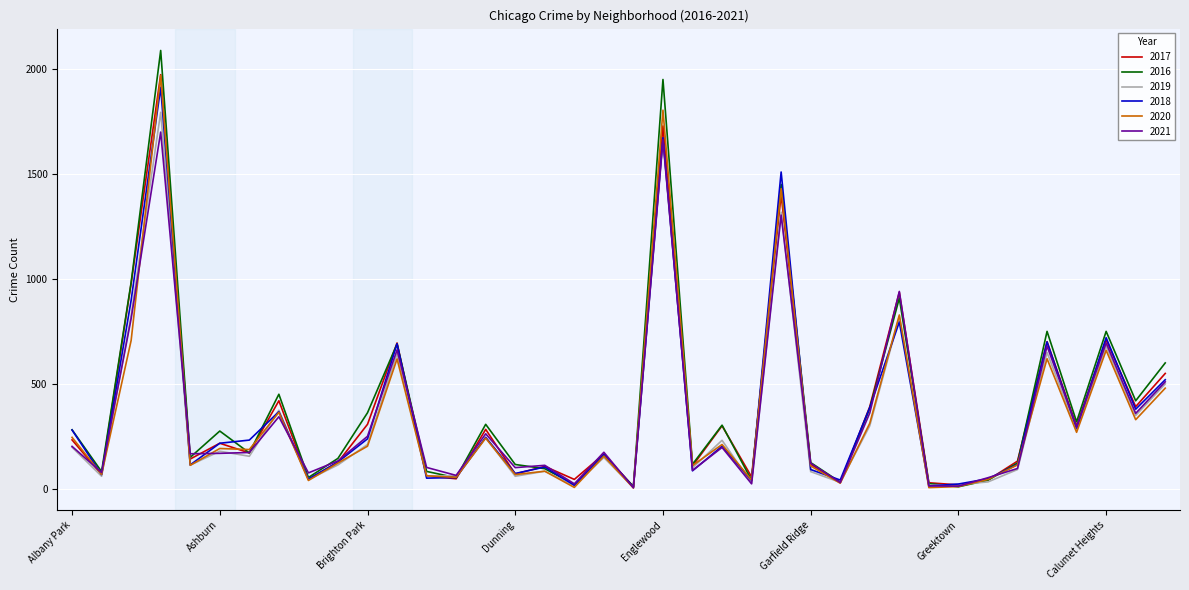

Is this an area chart (filled region under the line)?

No